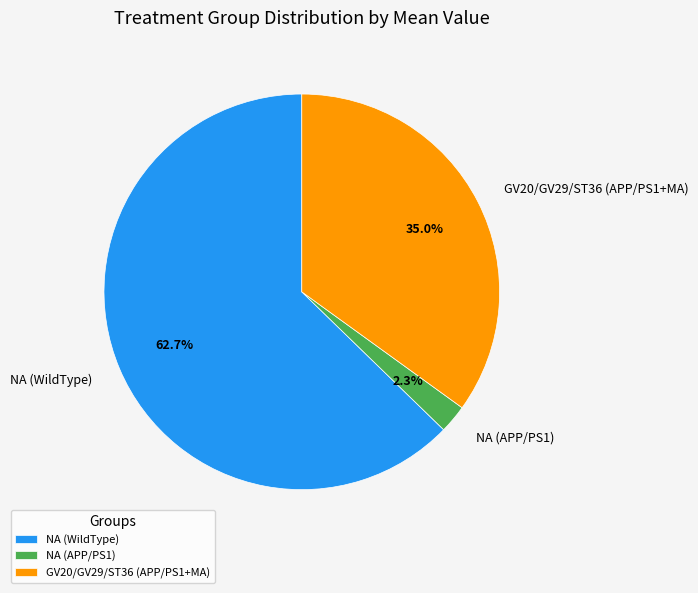

What is the total percentage of NA (WildType) and GV20/GV29/ST36 (APP/PS1+MA)?

97.7%